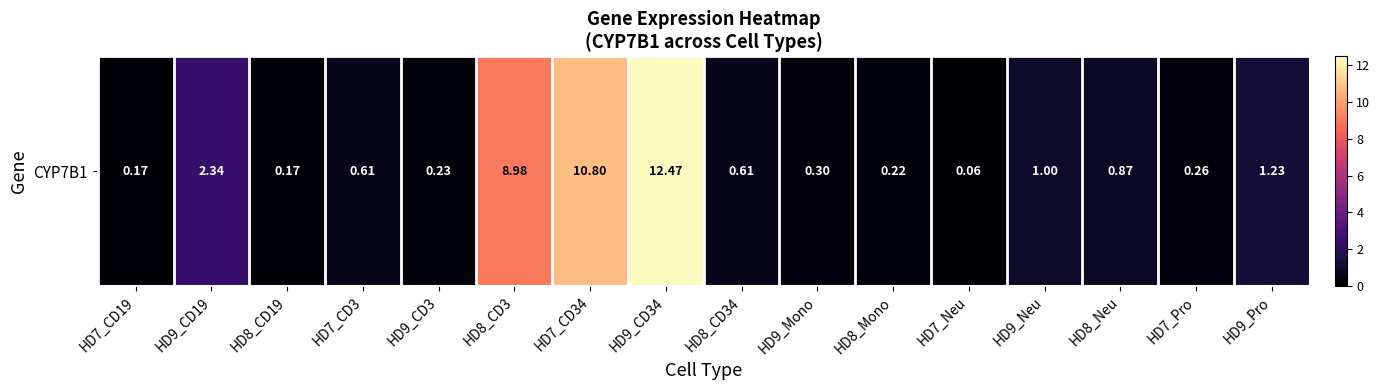

What is the approximate value at HD8_CD3?

9.0